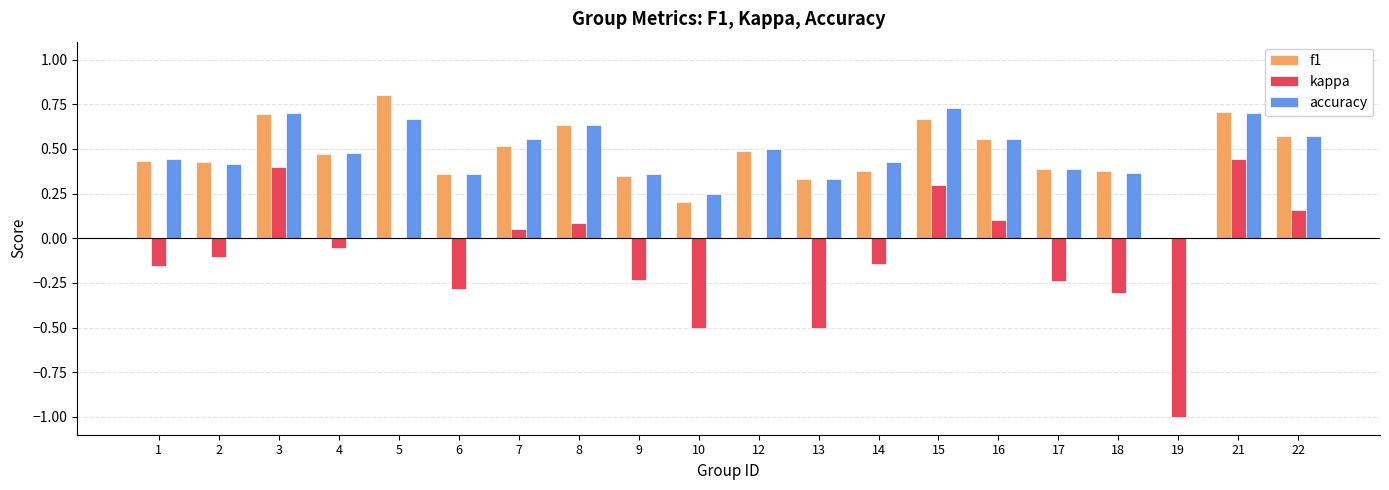

Between 10 and 21, which series saw the biggest shift?

kappa